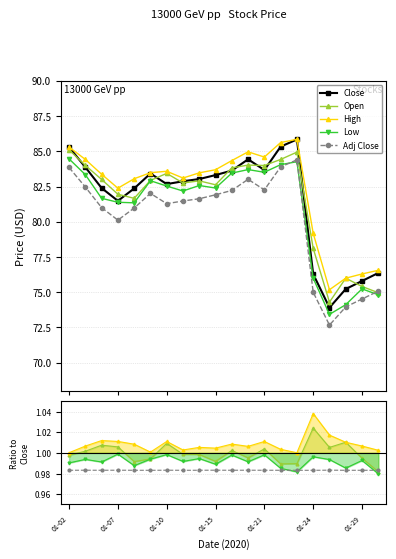

True or false: Open has more than 1 interior local peaks.

True